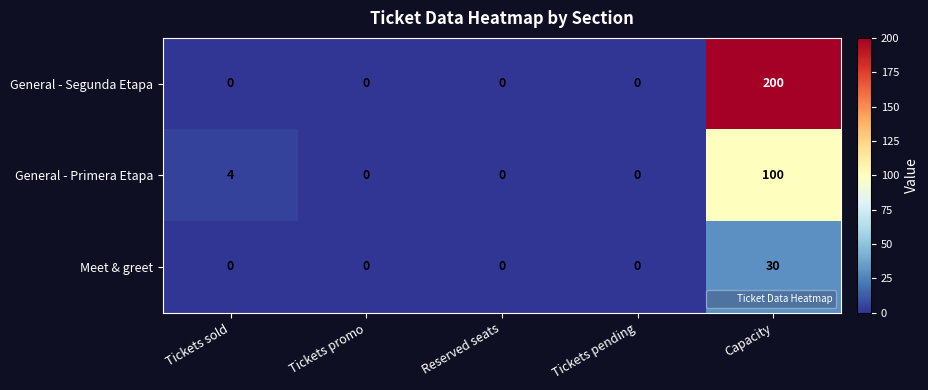

What is the difference between the maximum and second lowest values in the General - Segunda Etapa series?

200